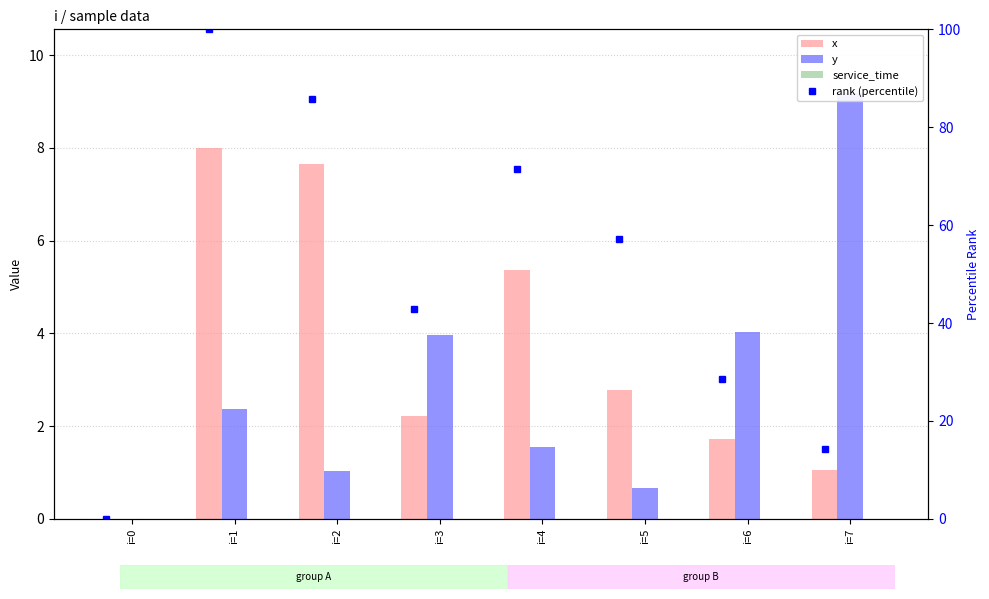

How many data points does each series have?

8